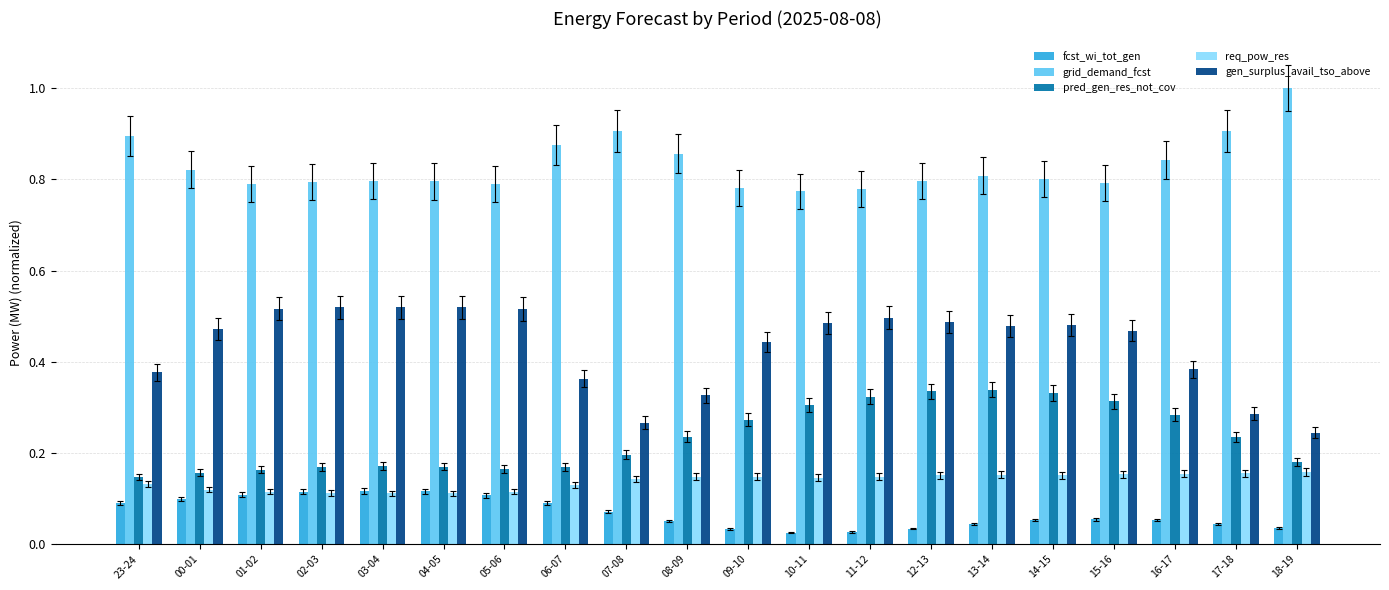

At how many categories does at least one series exceed 0?

20